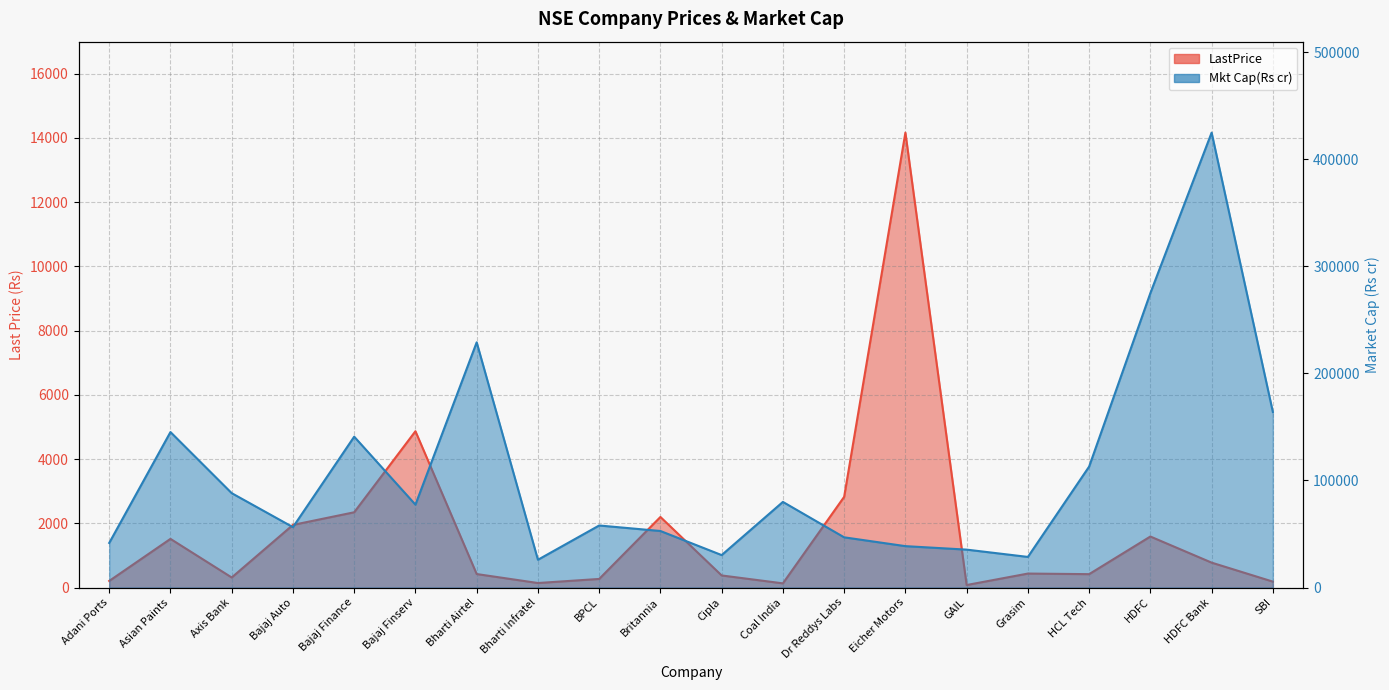

Rank the categories by LastPrice value from highest to lowest.

Eicher Motors, Bajaj Finserv, Dr Reddys Labs, Bajaj Finance, Britannia, Bajaj Auto, HDFC, Asian Paints, HDFC Bank, Grasim, Bharti Airtel, HCL Tech, Cipla, Axis Bank, BPCL, Adani Ports, SBI, Bharti Infratel, Coal India, GAIL